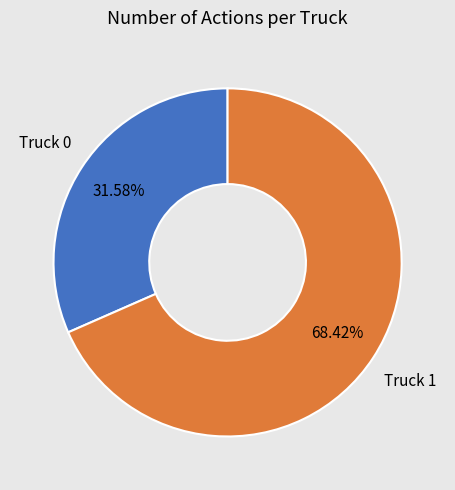

Which slice is the smallest?

Truck 0